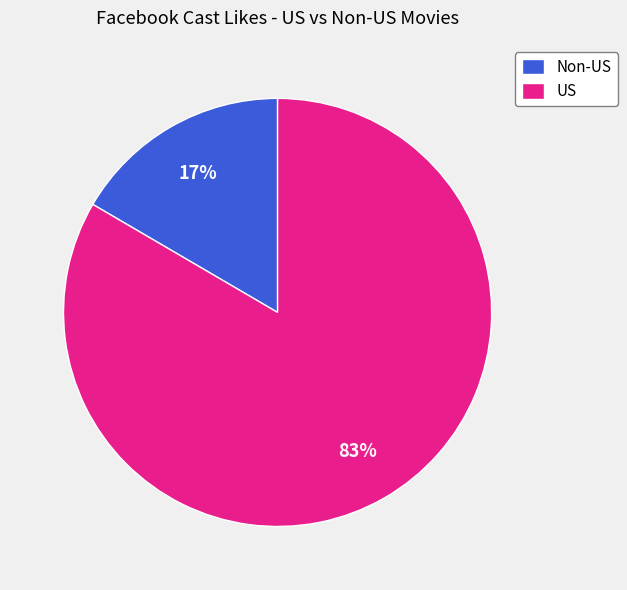

True or false: US accounts for 95% of the total.

False